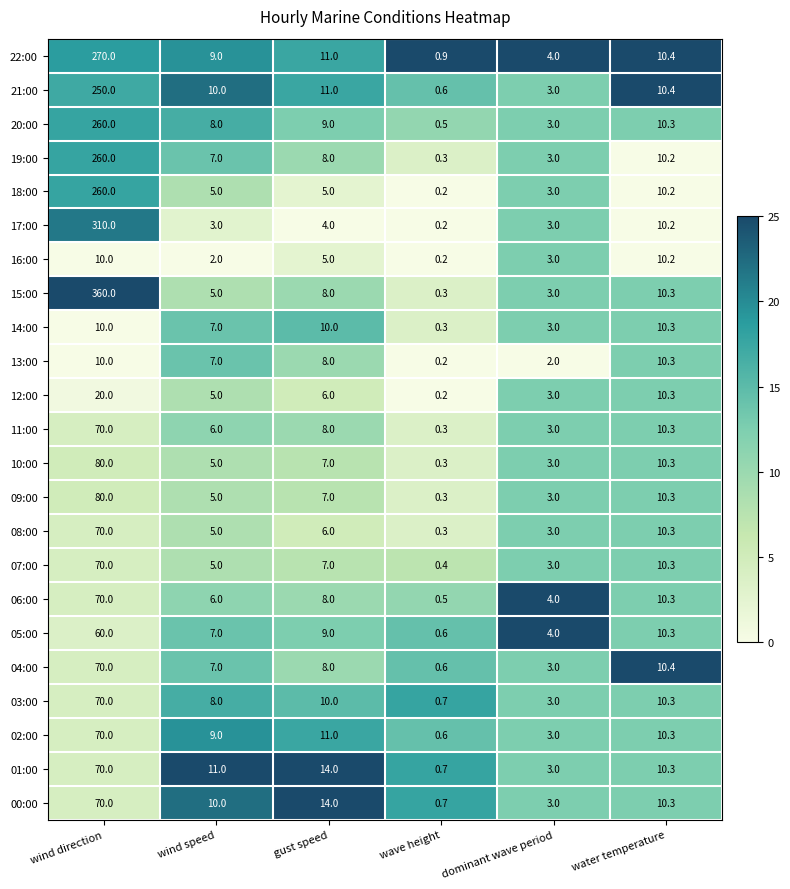

What is the sum of the 19:00 values at wave height and wind speed?

7.3